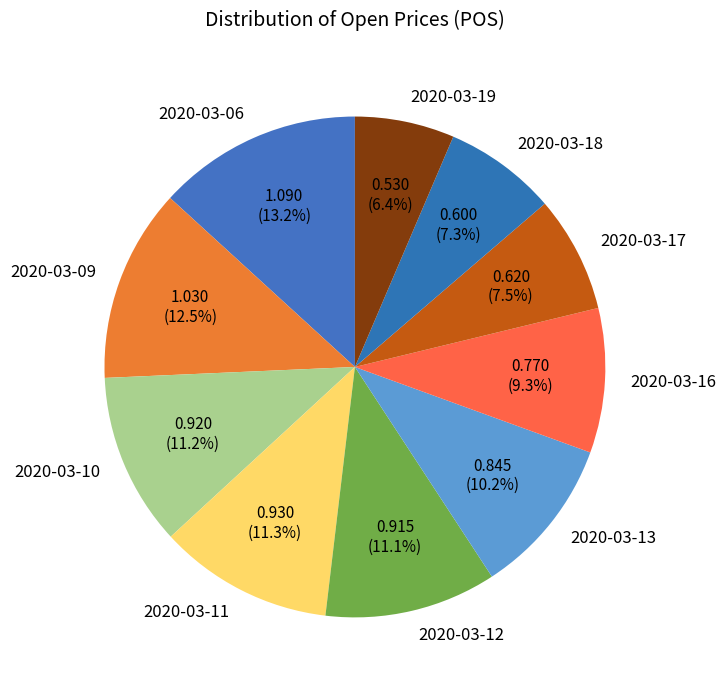

Between 2020-03-13 and 2020-03-17, which is larger?

2020-03-13